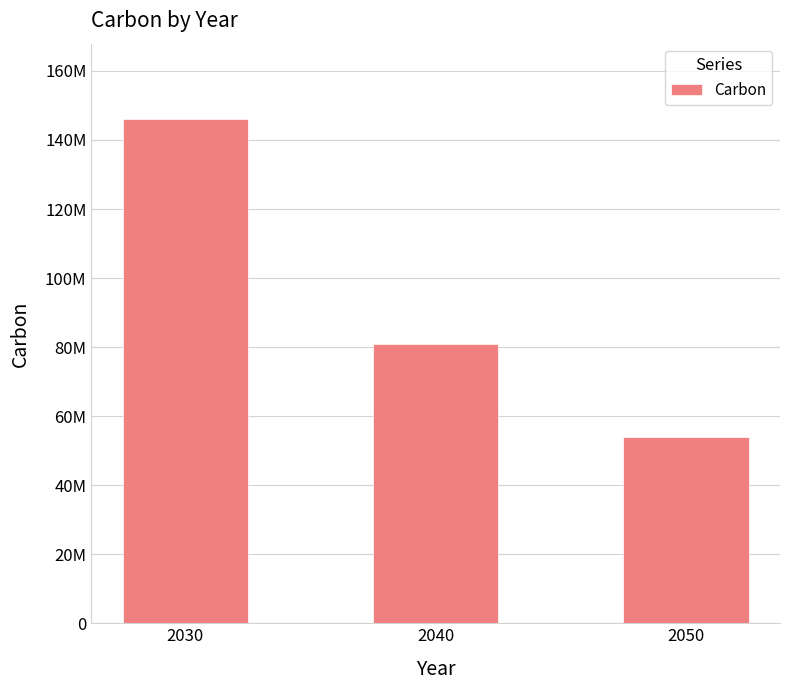

At which category does the chart reach its peak across all series?

2030